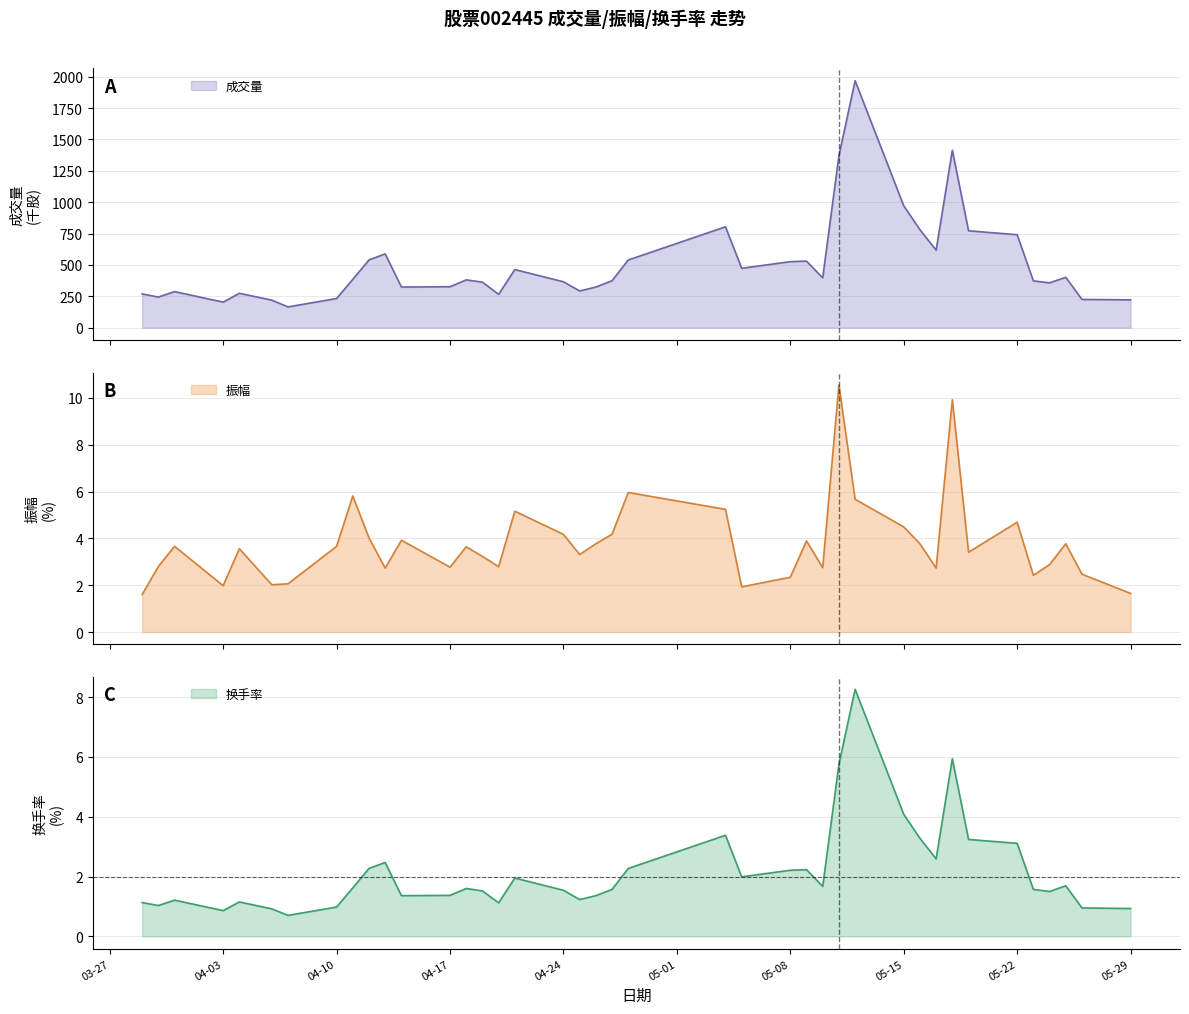

What is the label of the 17th point from the left?

2023-04-21